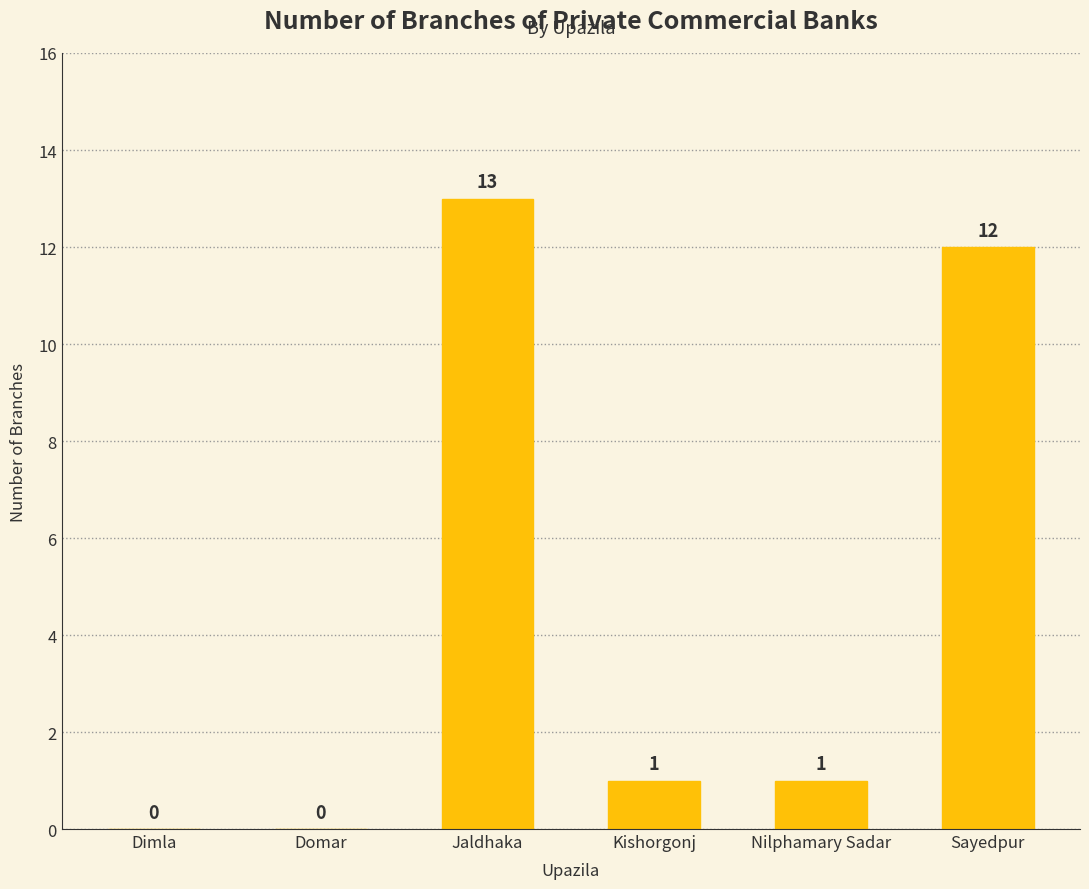

How many positive values are there?

4